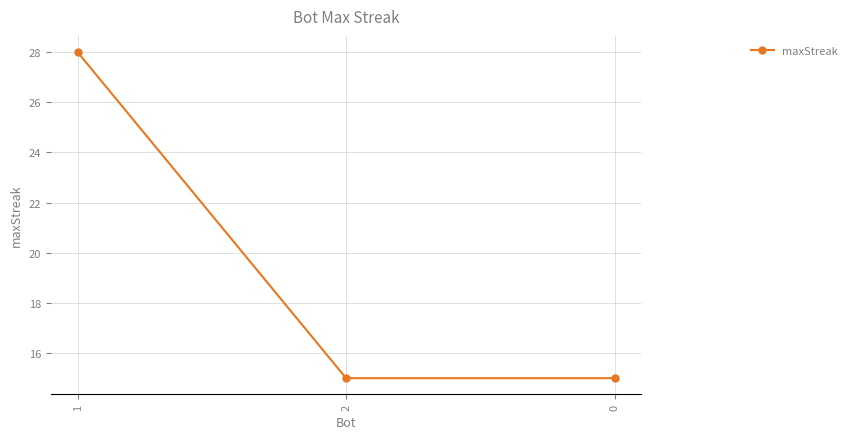

What is the change in value from 1 to 0?

-13